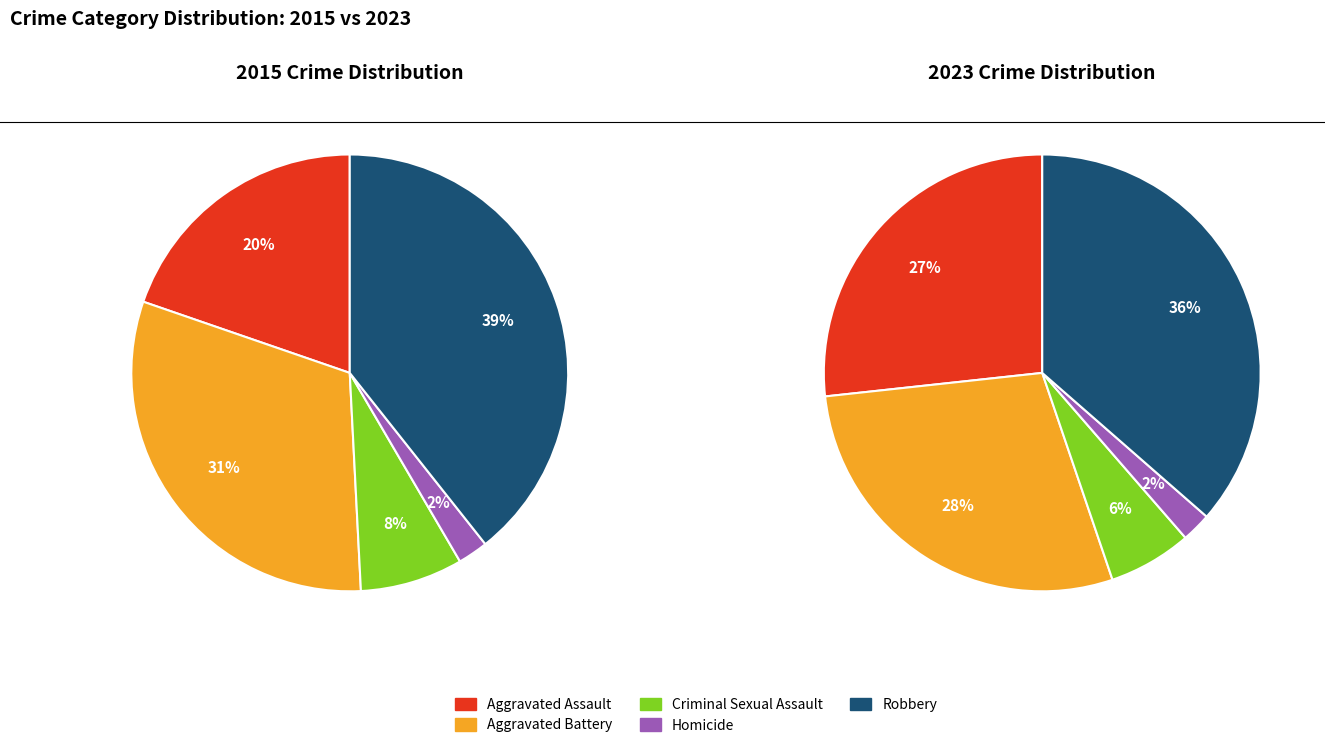

Which series changed the most between Criminal Sexual Assault and Robbery?

2023